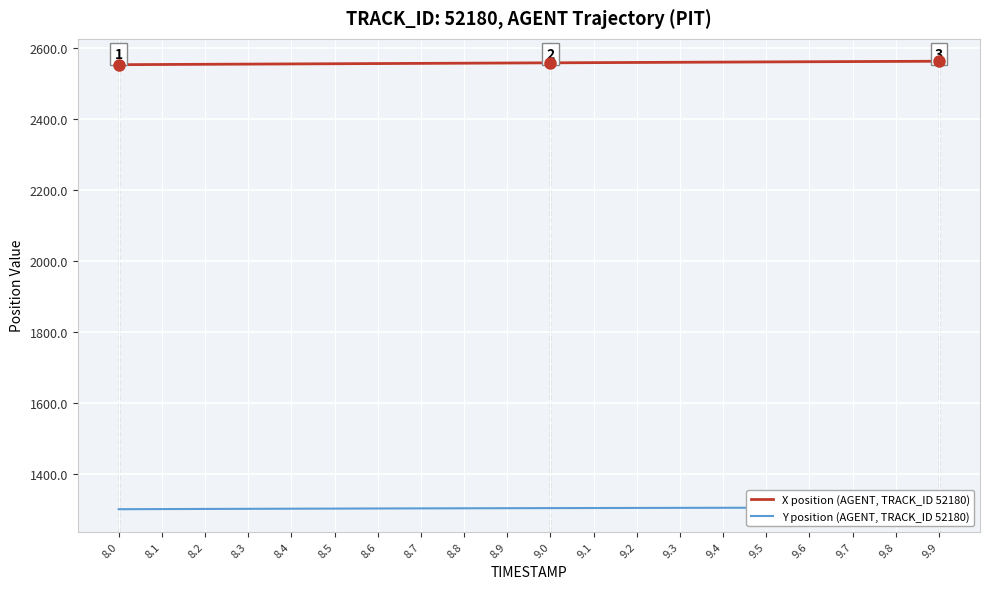

Rank the categories by X position (AGENT, TRACK_ID 52180) value from highest to lowest.

9.9, 9.8, 9.7, 9.6, 9.5, 9.4, 9.3, 9.2, 9.1, 9.0, 8.9, 8.8, 8.7, 8.6, 8.5, 8.4, 8.3, 8.2, 8.1, 8.0